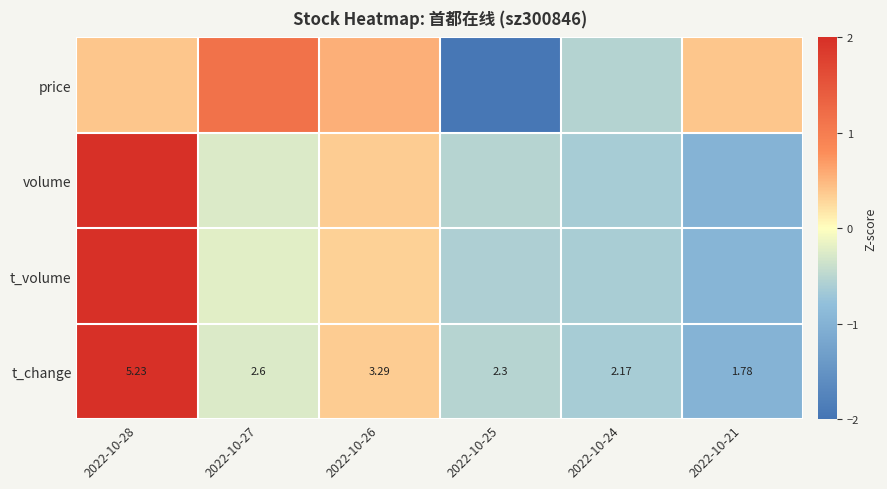

What is the total value across all series at 2022-10-28?

6.5